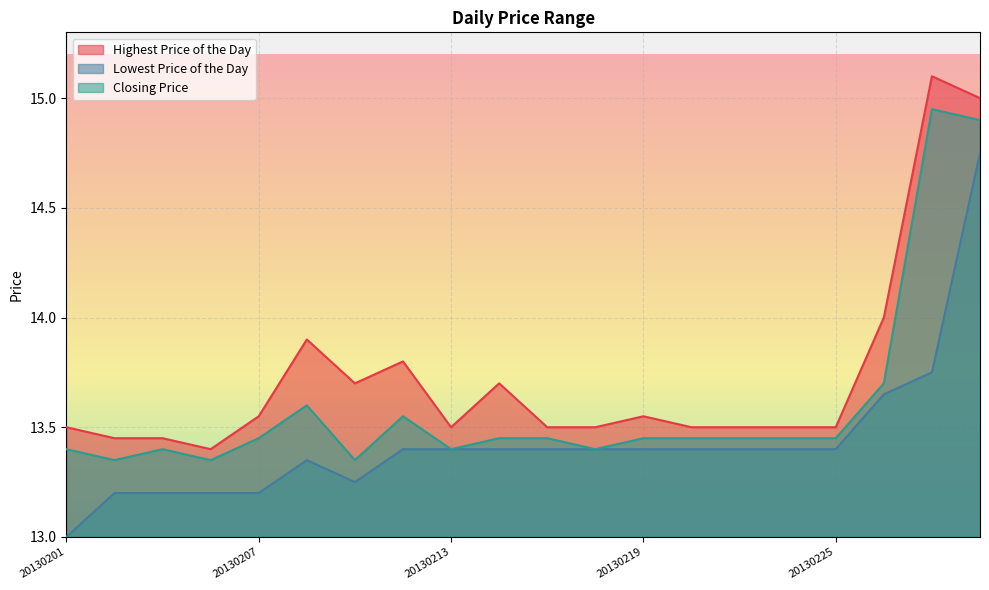

How many lines are shown in the chart?

3